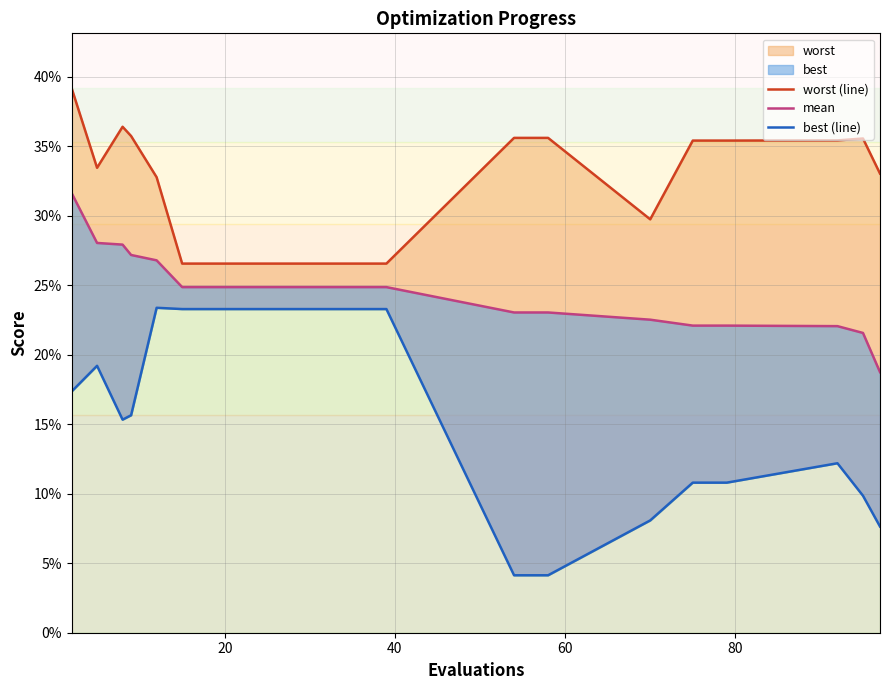

Which series has the largest total across all categories?

worst (line)